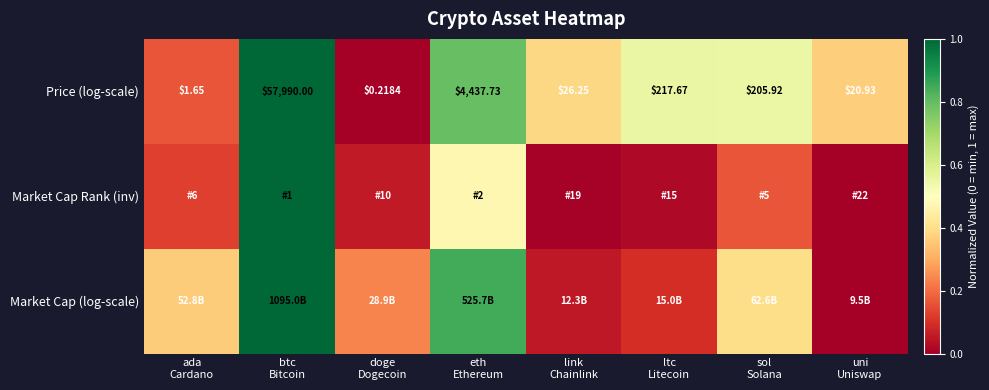

The value of Price (log-scale) at ltc Litecoin is 0.6. True or false?

True